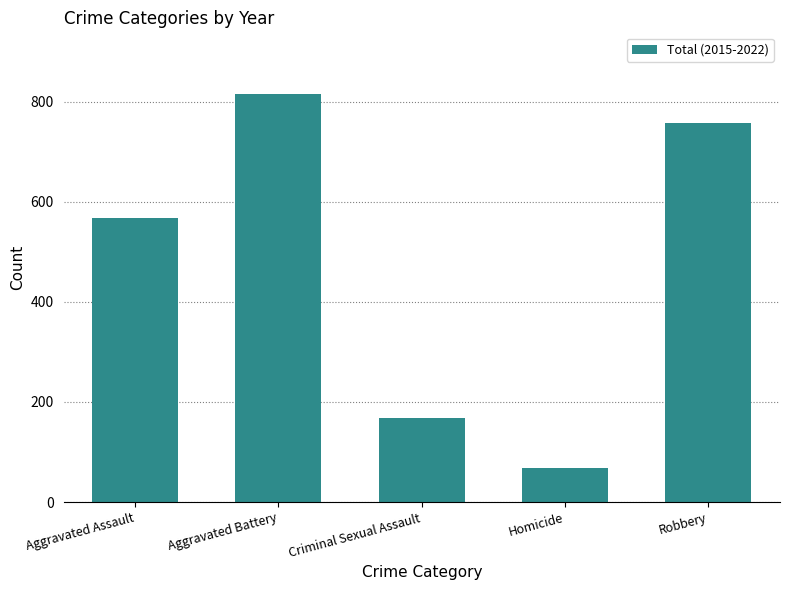

The chart shows a value of 68 at Homicide. True or false?

True